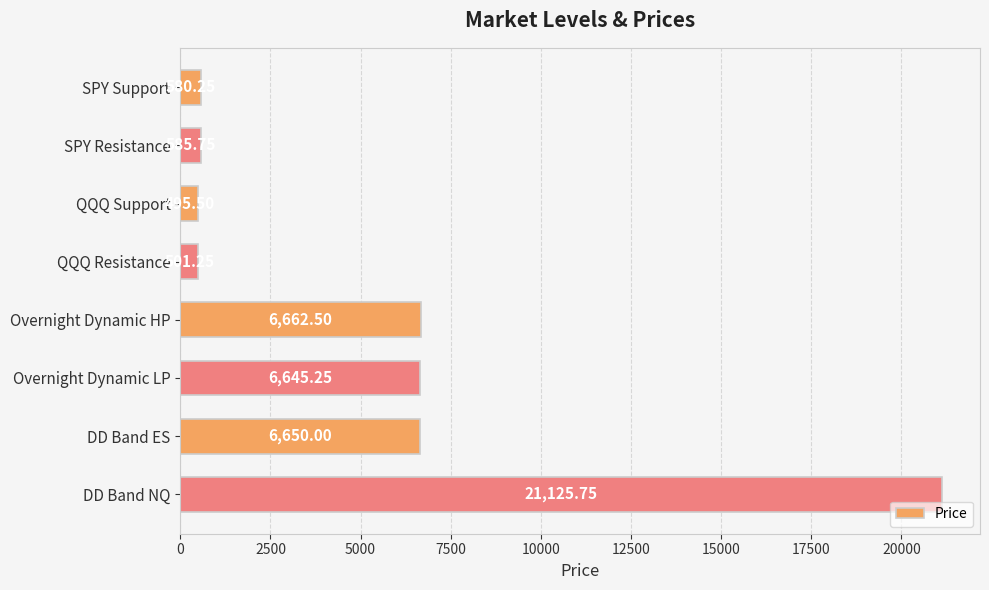

What is the label of the 6th bar from the top?

Overnight Dynamic LP